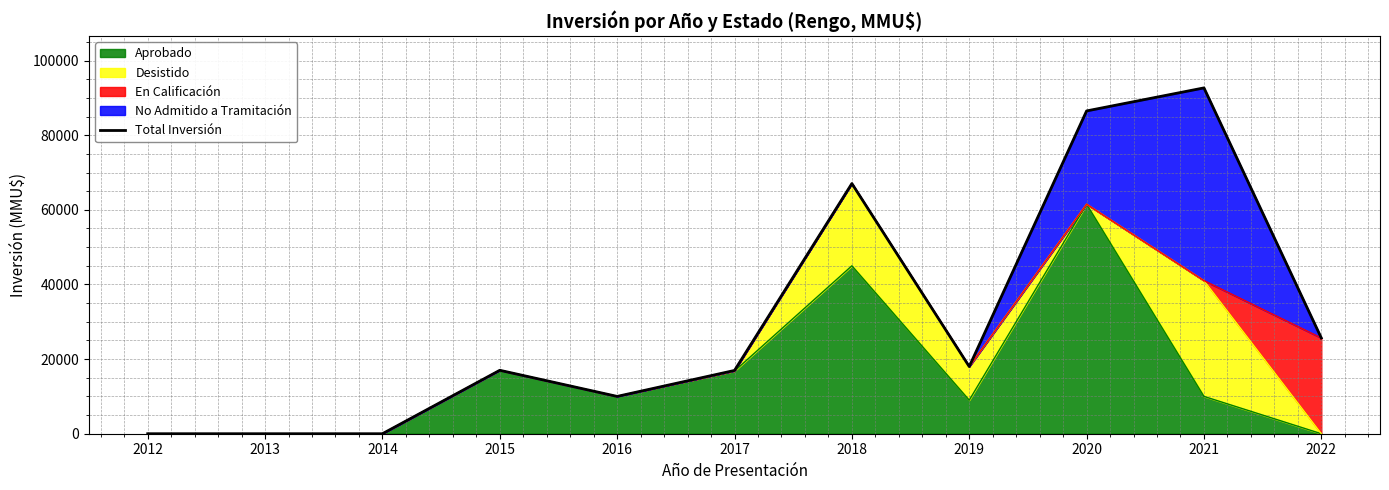

What is the difference between the second highest and minimum values?

86500